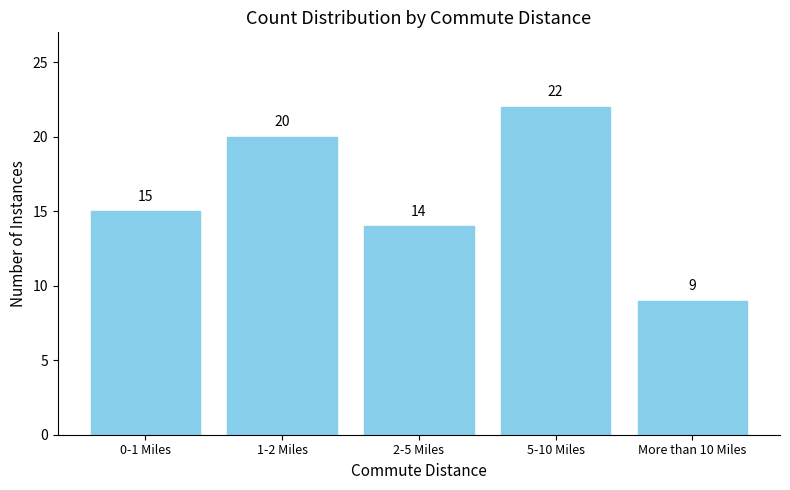

Reading left to right, transcribe all the data shown in this chart.

15	20	14	22	9